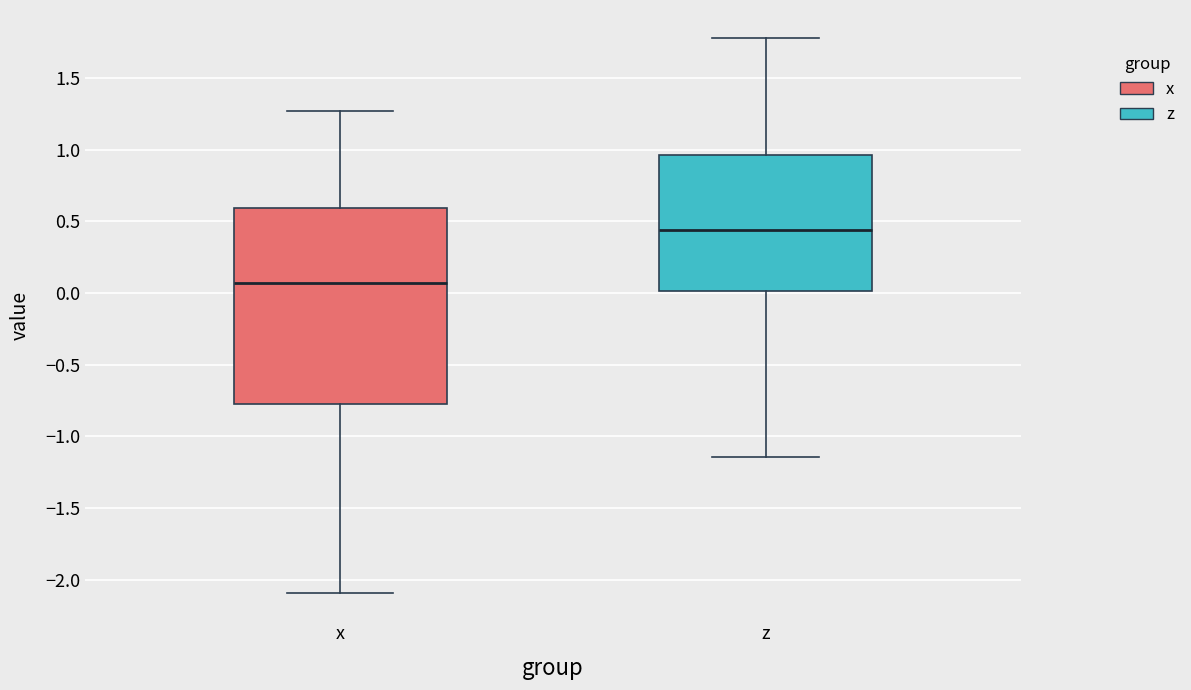

Reading left to right, read every box against the y-axis: the position of its median line, the range the box covers, and the ends of its whiskers. The values are not printed on the chart, so give them approximately, as read against the axis.

x: median 0.05, box -0.80 to 0.60, whiskers -2.10 to 1.25
z: median 0.45, box 0.00 to 0.95, whiskers -1.15 to 1.80